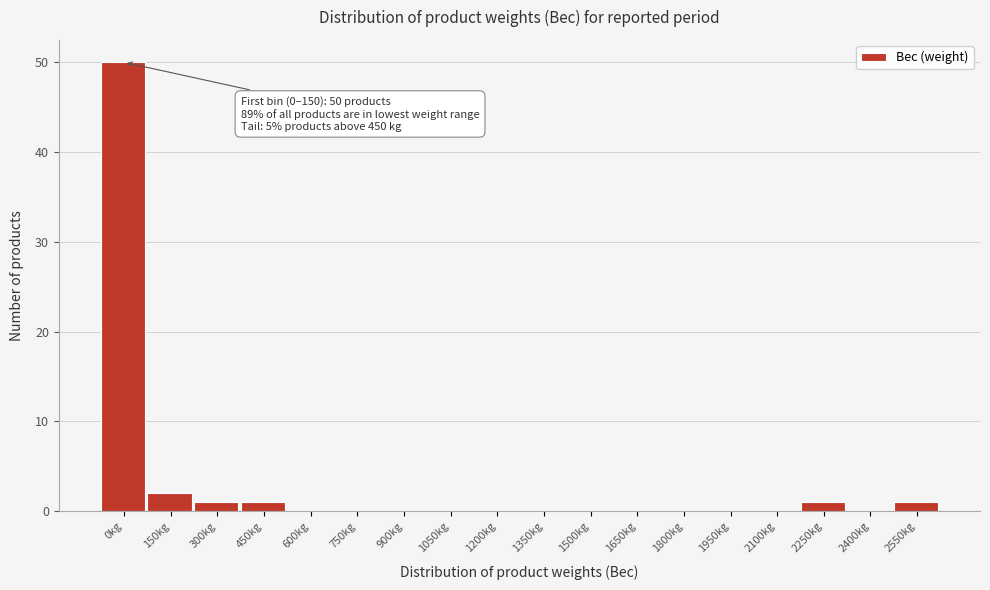

Reading left to right, list all the values displayed in this chart.

0kg=50	150kg=2	300kg=1	450kg=1	600kg=0	750kg=0	900kg=0	1050kg=0	1200kg=0	1350kg=0	1500kg=0	1650kg=0	1800kg=0	1950kg=0	2100kg=0	2250kg=1	2400kg=0	2550kg=1